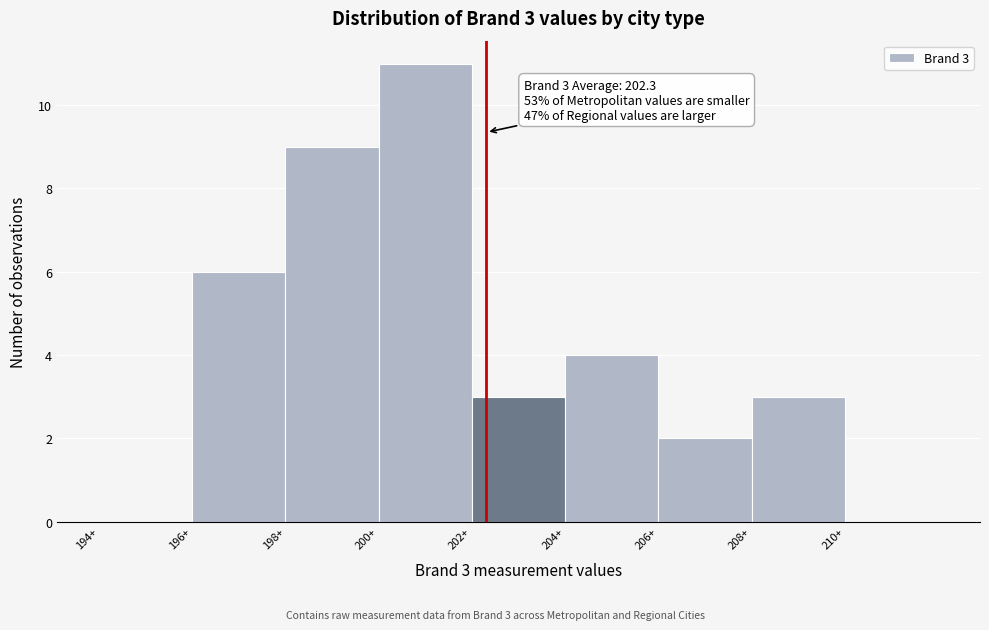

Which range on the x-axis has the tallest bar?

200 to 202